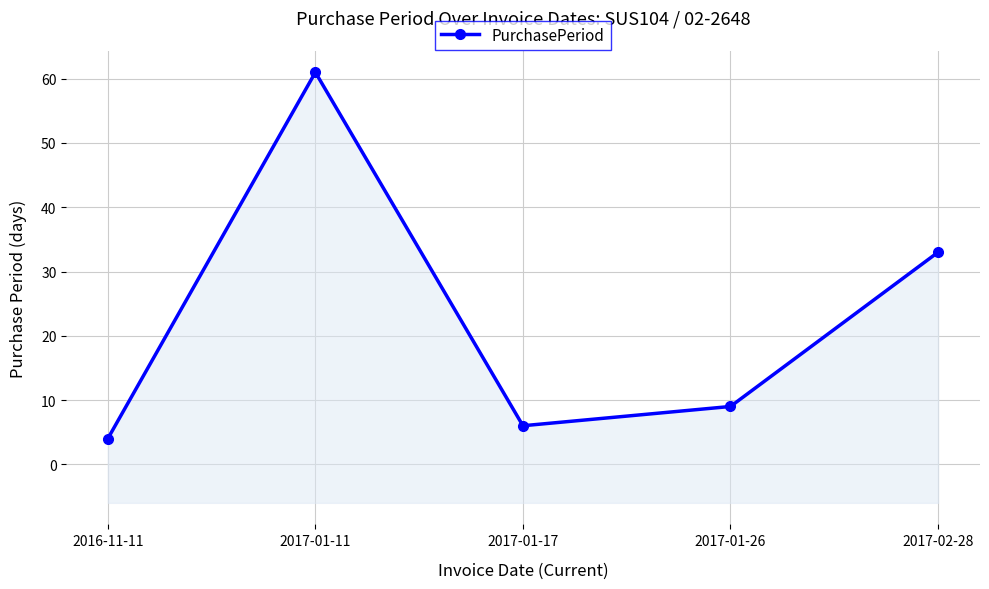

What is the value of the 5th point from the left?

33